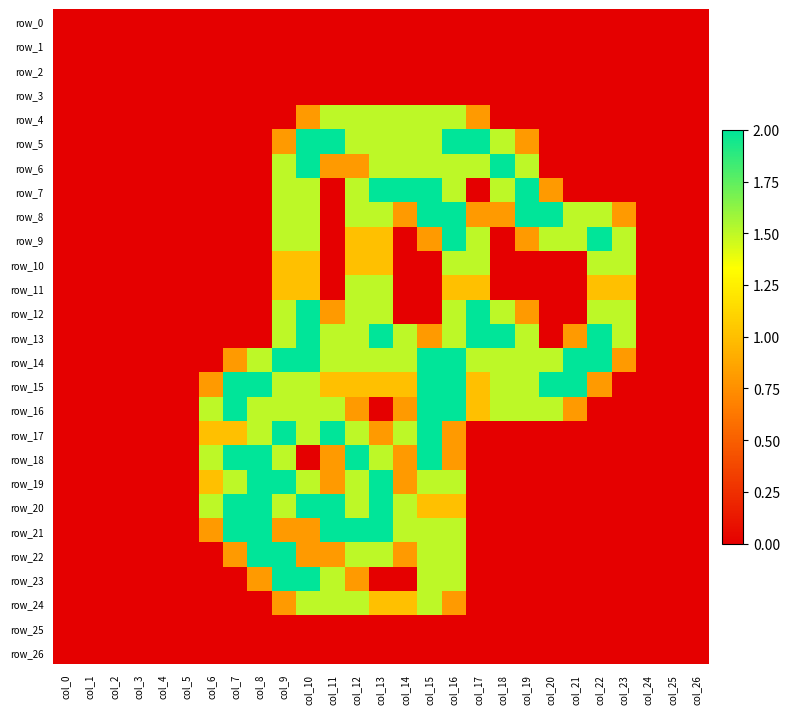

List the labels in order of row_6 value, smallest first.

col_0, col_1, col_2, col_3, col_4, col_5, col_6, col_7, col_8, col_20, col_21, col_22, col_23, col_24, col_25, col_26, col_11, col_12, col_9, col_13, col_14, col_15, col_16, col_17, col_19, col_10, col_18